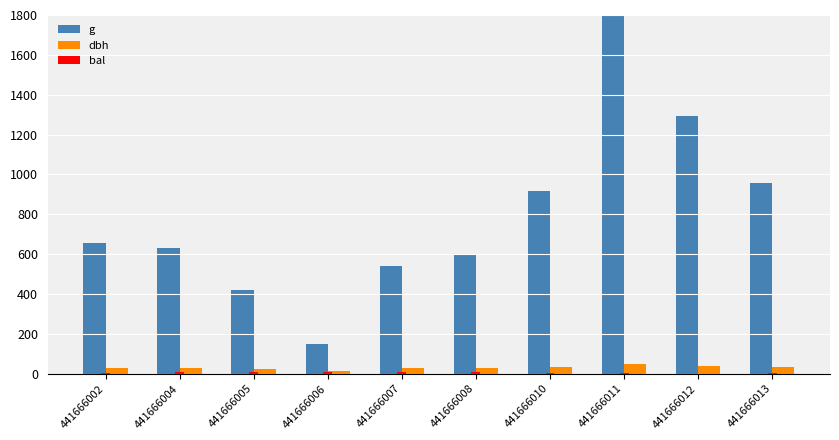

Is the value of bal at 441666007 greater than the value of g at 441666013?

No